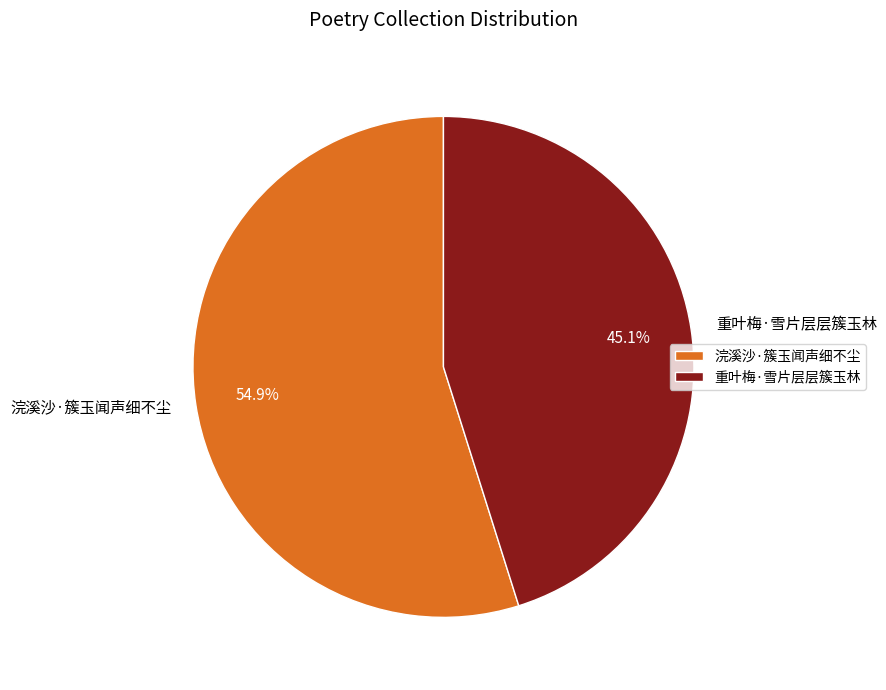

To the nearest percent, what percentage of the pie is 浣溪沙·簇玉闻声细不尘?

55%